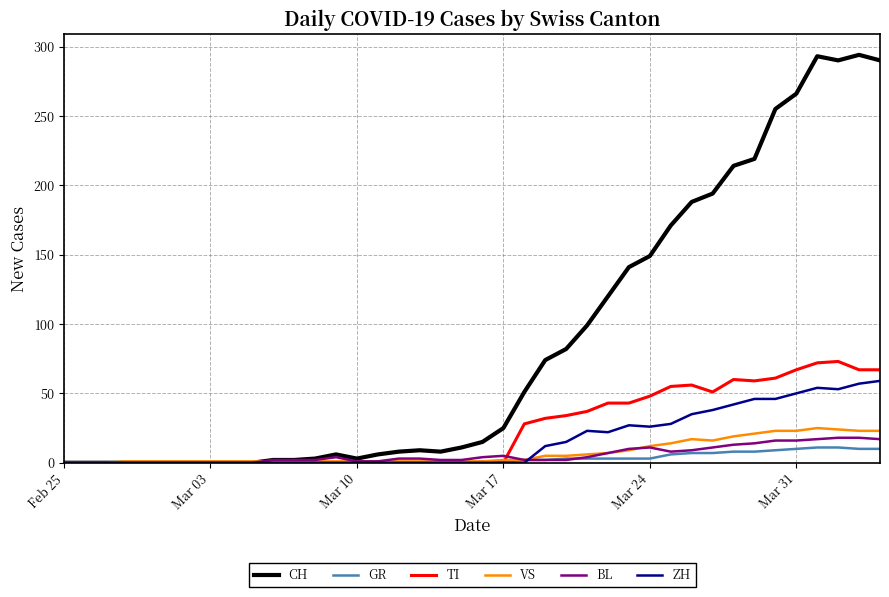

How many categories are shown in the chart?

40